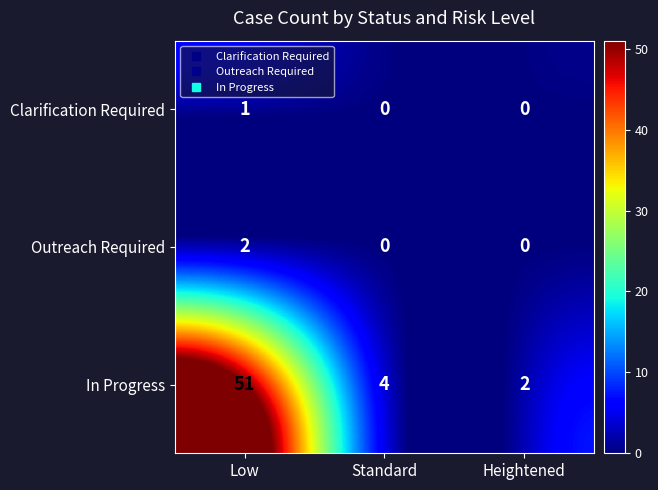

Which series has the widest spread of values?

In Progress